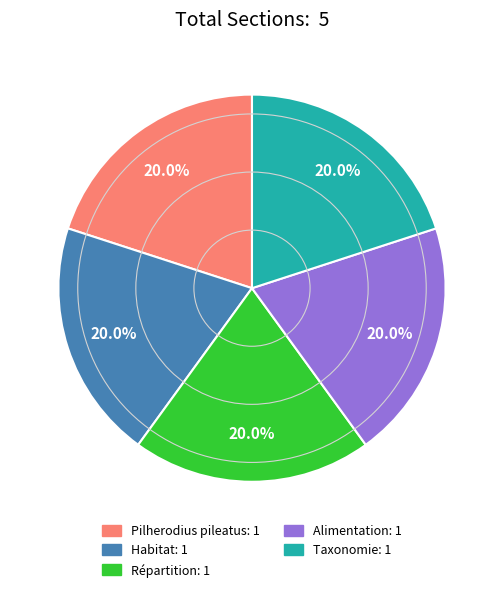

True or false: Répartition accounts for 20% of the total.

True